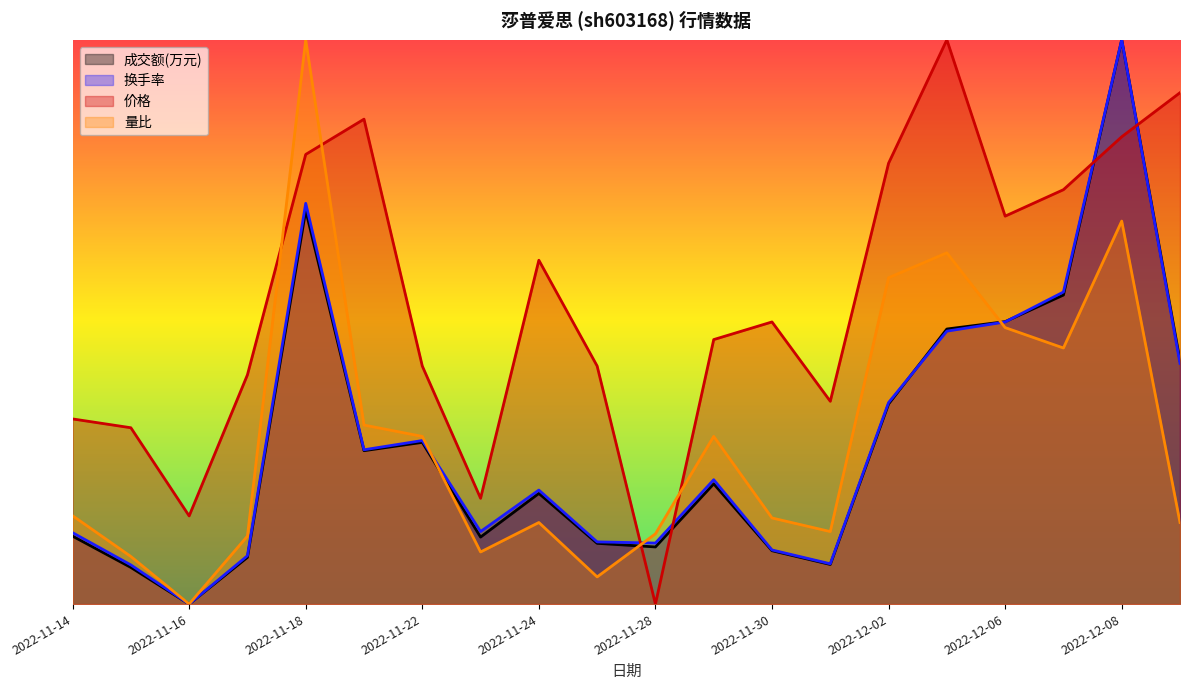

How many data points in 成交额(万元) are above 0?

19